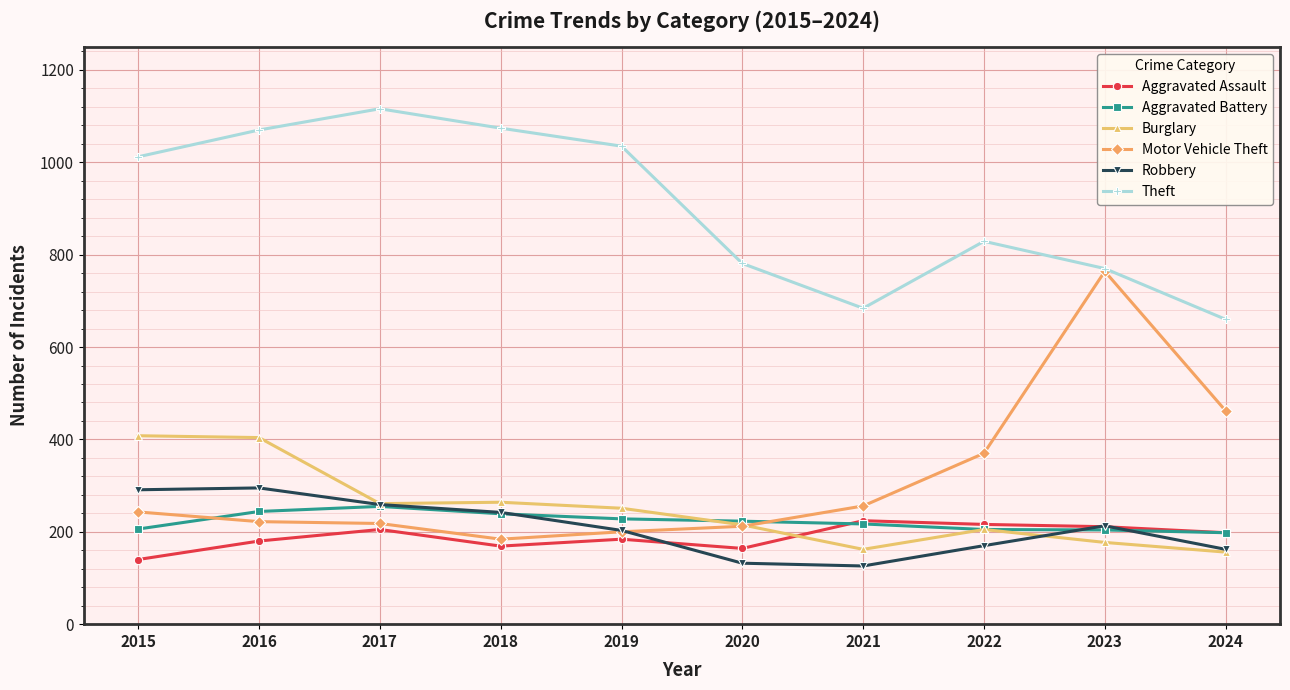

At how many categories does at least one series exceed 814?

6